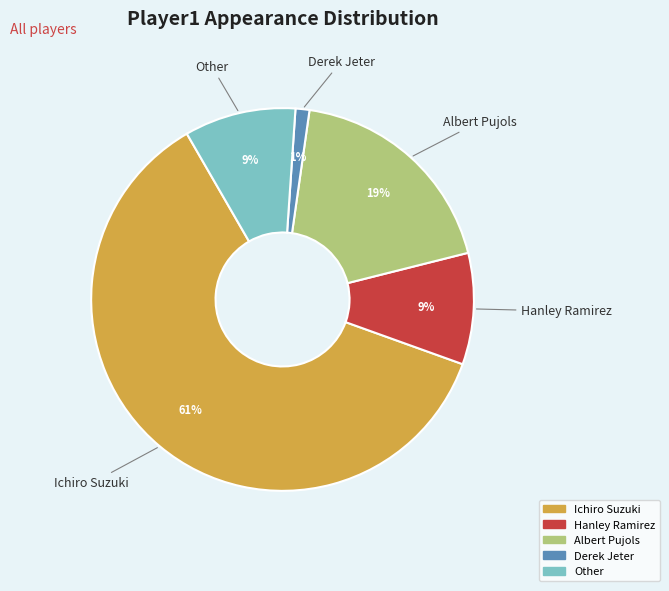

To the nearest percent, what percentage of the pie is Hanley Ramirez?

9%